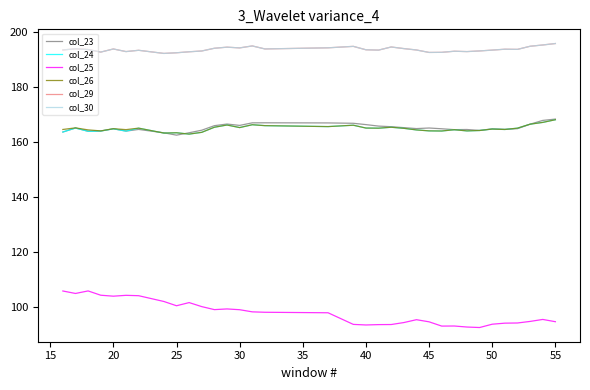

What is the average value of the col_30 series?

193.7